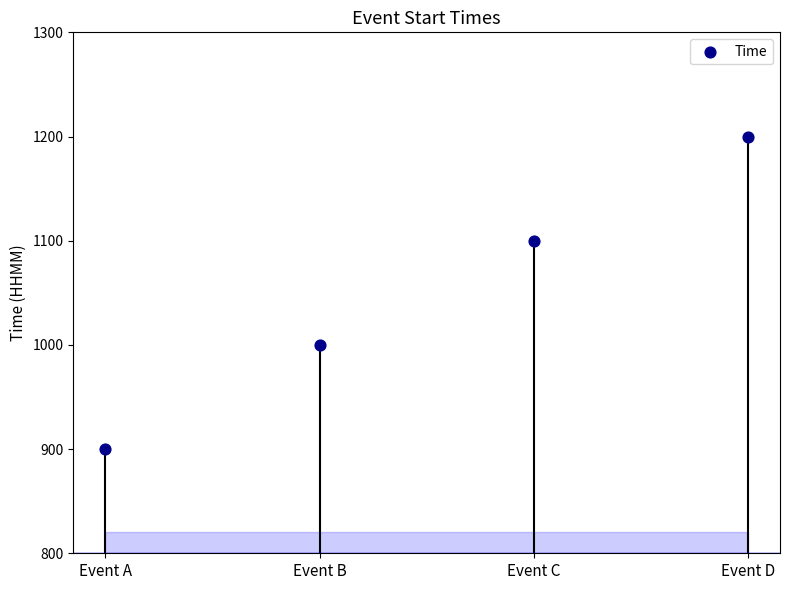

What is the range of Y values (max minus min)?

300